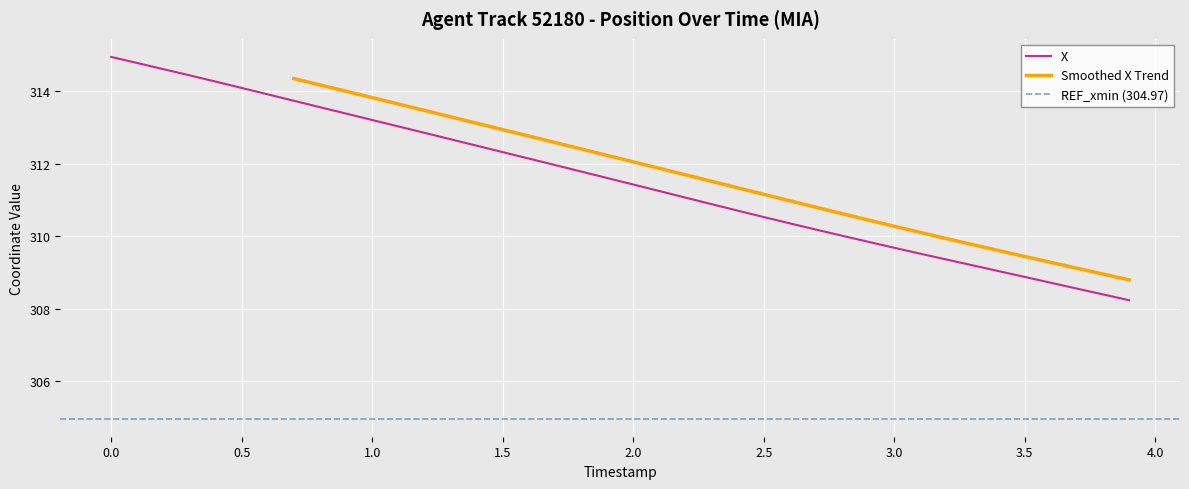

How many values exceed 311?

23